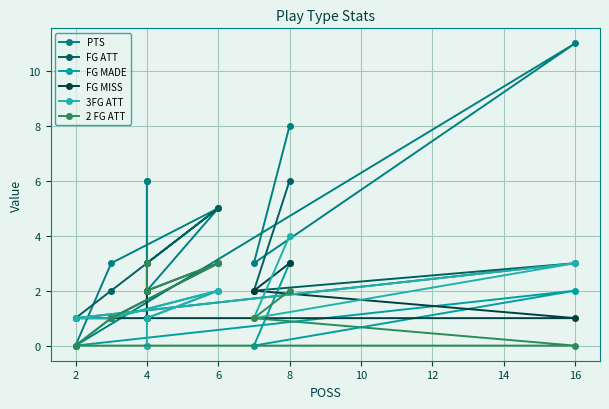

After their last crossing, which series has the higher values: 3FG ATT or FG MISS?

3FG ATT